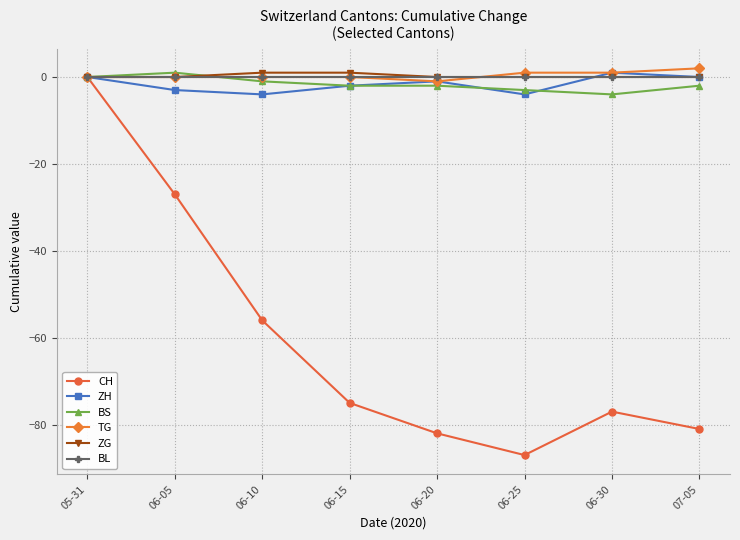

Does the chart have visible grid lines?

Yes